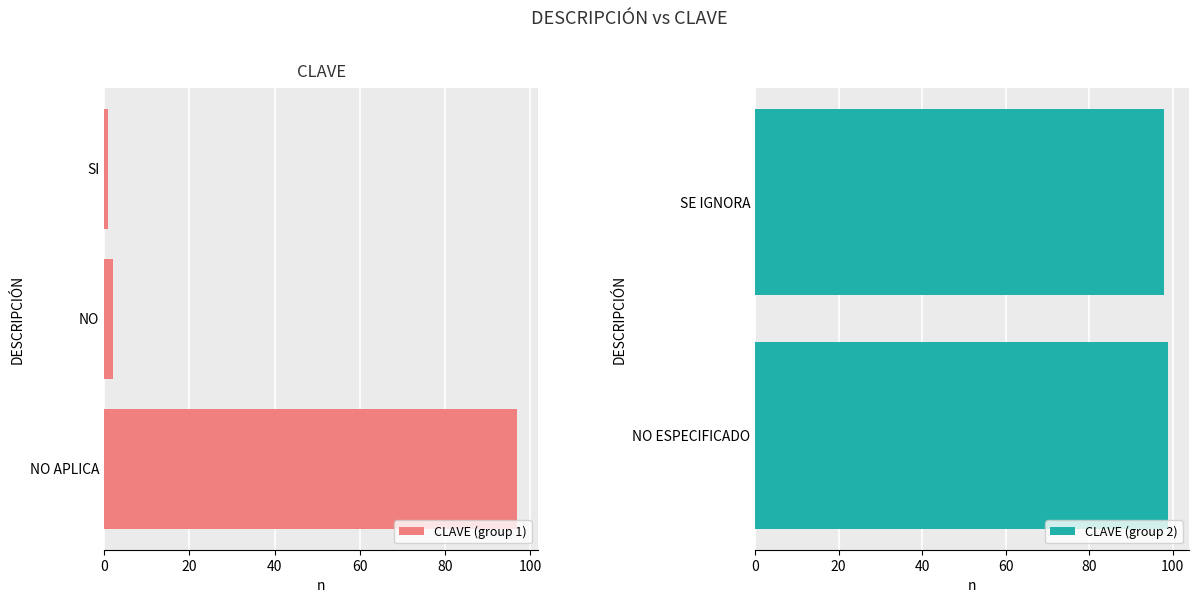

At which label does the data first exceed 97?

SE IGNORA